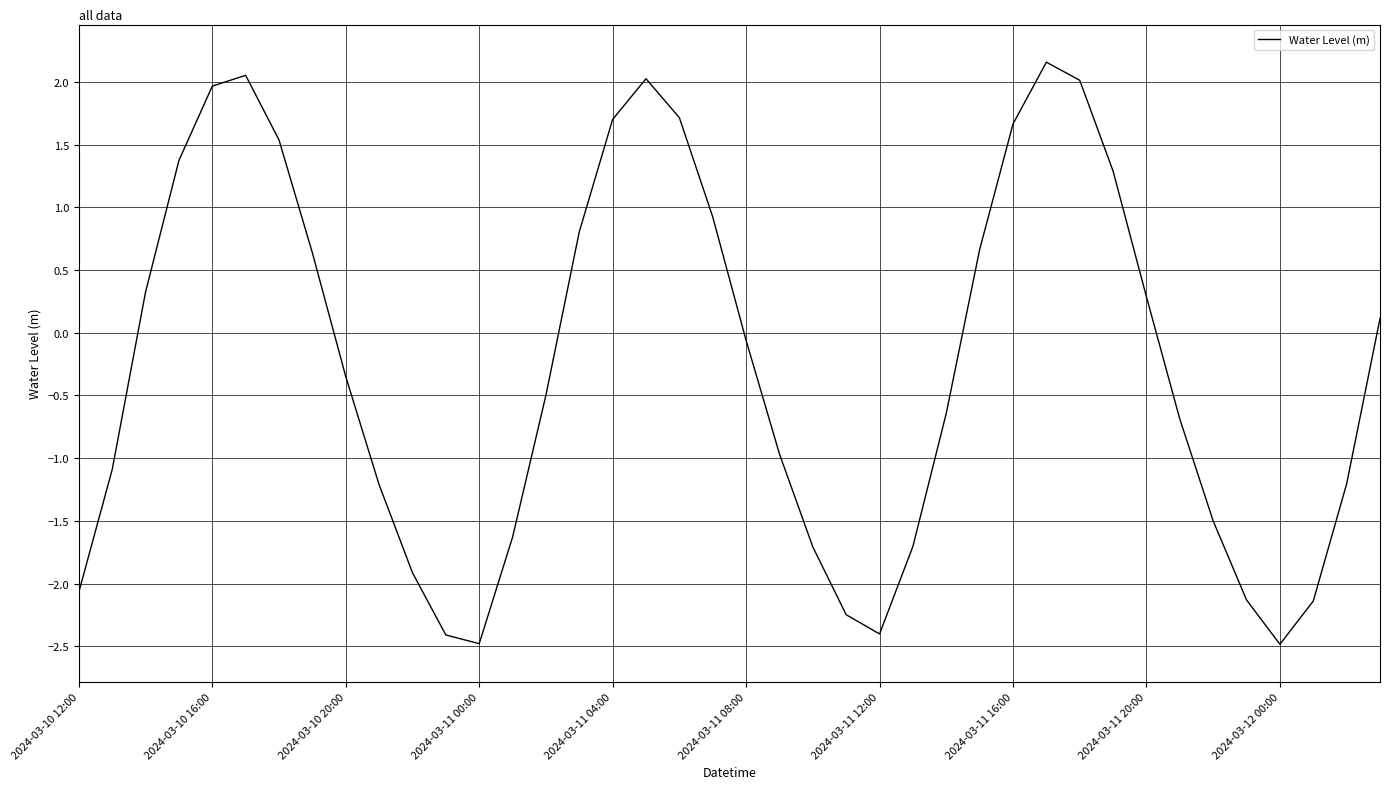

What is the difference between the maximum and minimum values?

4.6